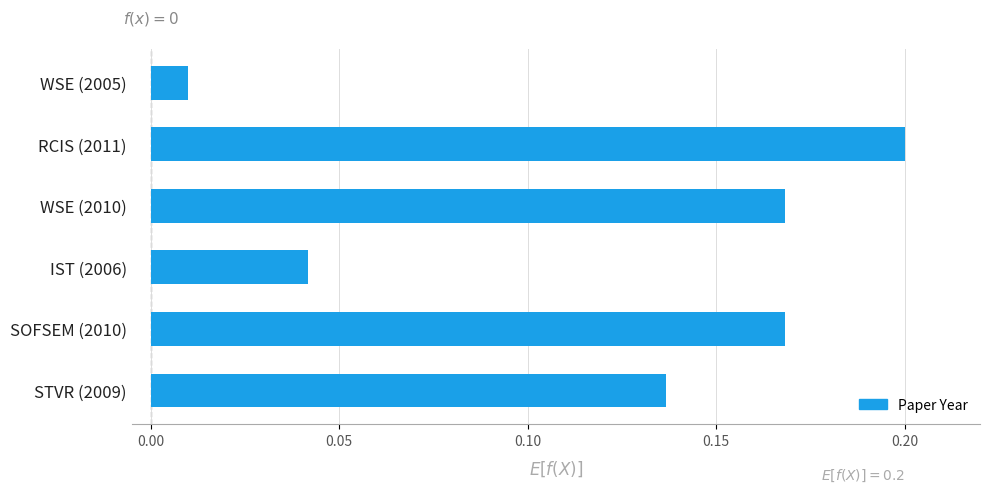

Where is the data nearest to the value 0?

WSE (2005)